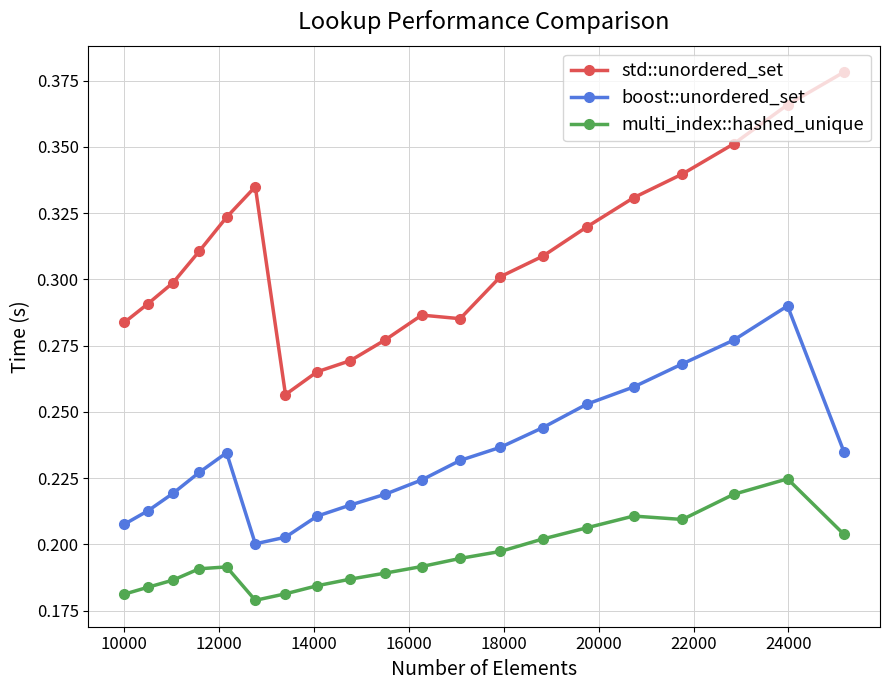

At how many categories does at least one series exceed 0?

20